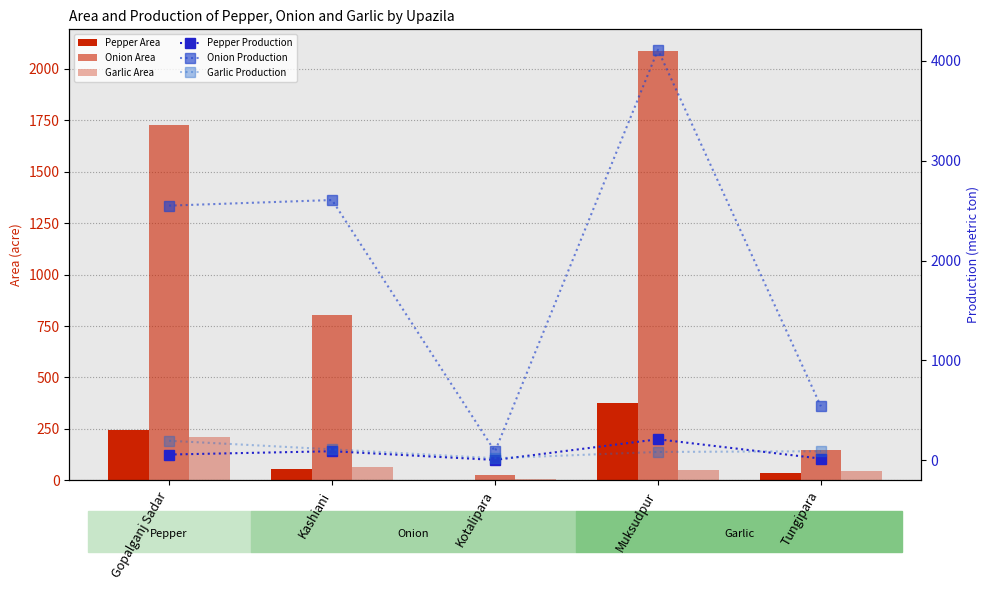

Is it true that Garlic Production equals 194 at Gopalganj Sadar?

True